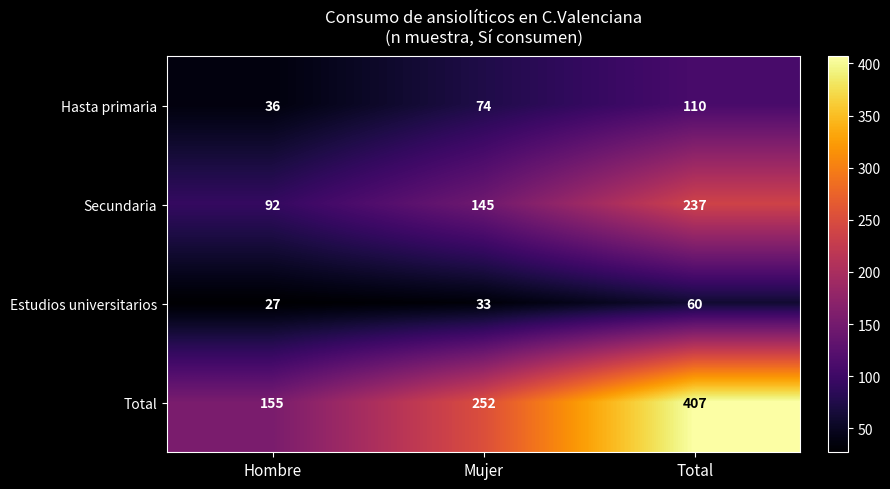

At Hombre, list the series in order from largest to smallest.

Total, Secundaria, Hasta primaria, Estudios universitarios